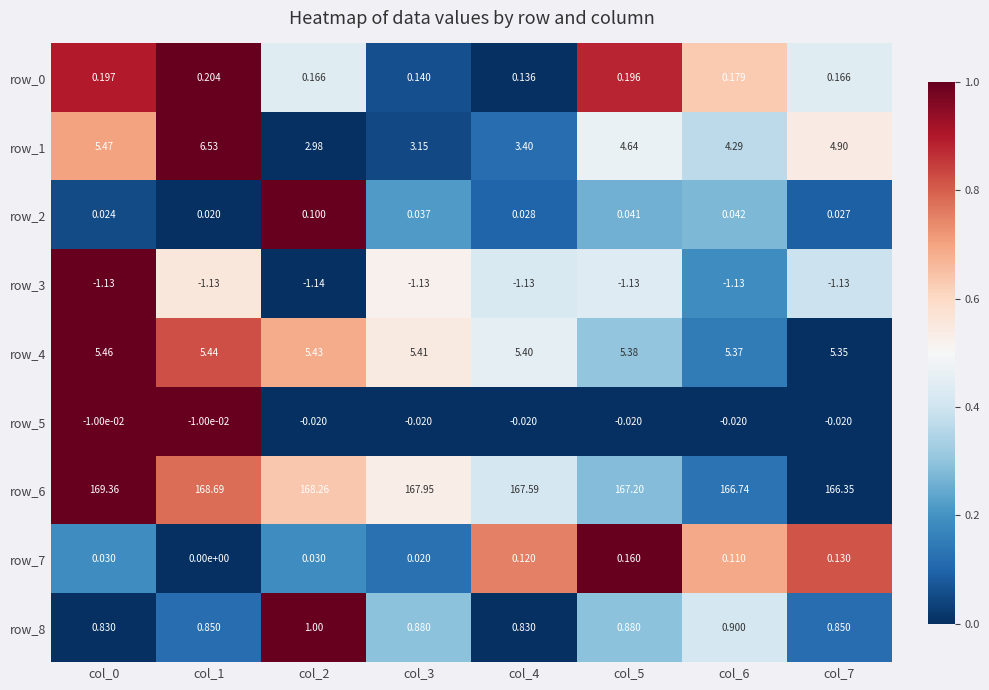

Which label corresponds to the smallest value in the chart?

col_2